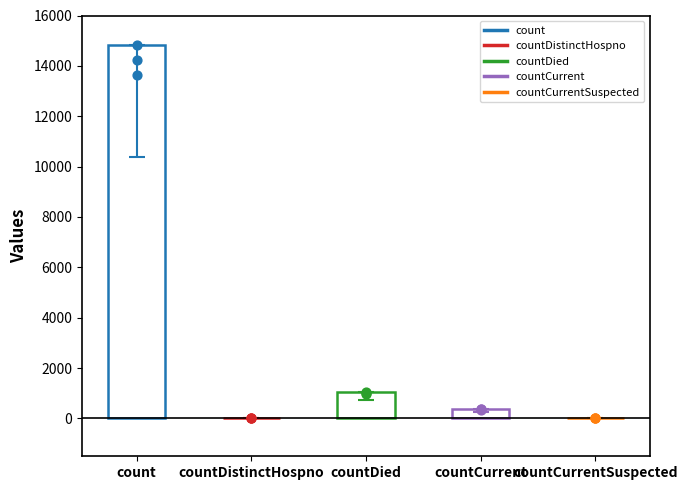

Which has a higher value, countCurrent or count?

count